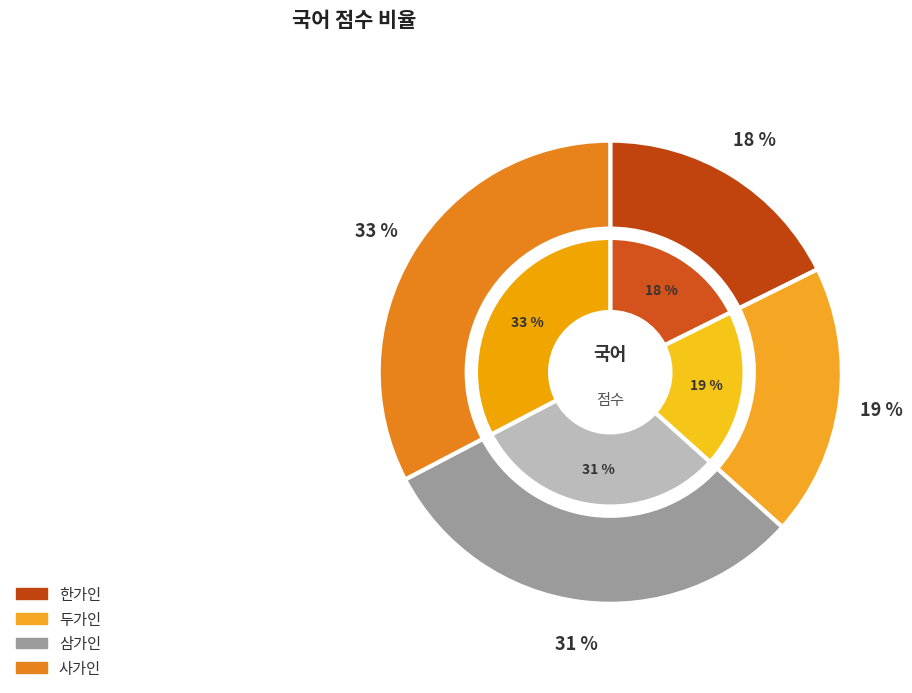

Between 사가인 and 한가인, which is larger?

사가인